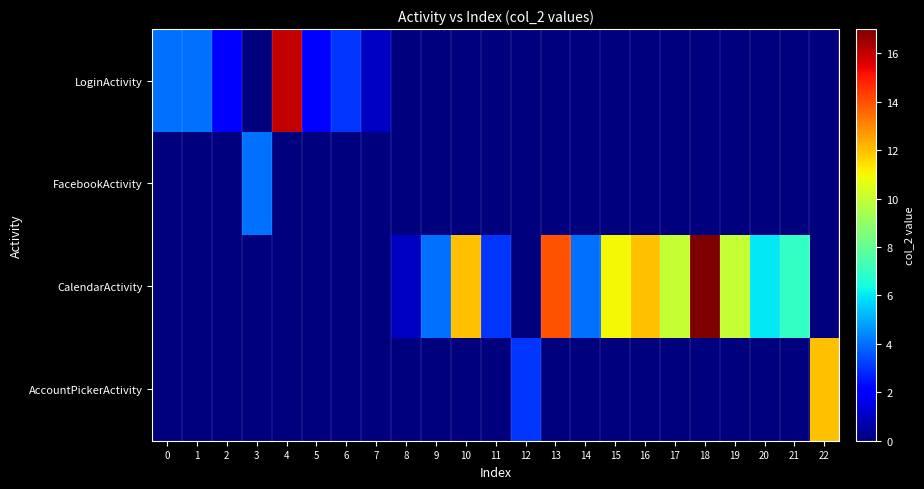

At 9, list the series in order from smallest to largest.

row_0, row_1, row_3, row_2